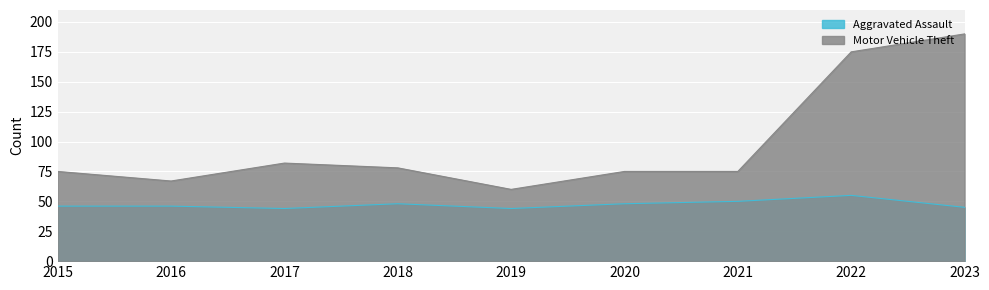

True or false: Aggravated Assault and Motor Vehicle Theft cross at least once.

False